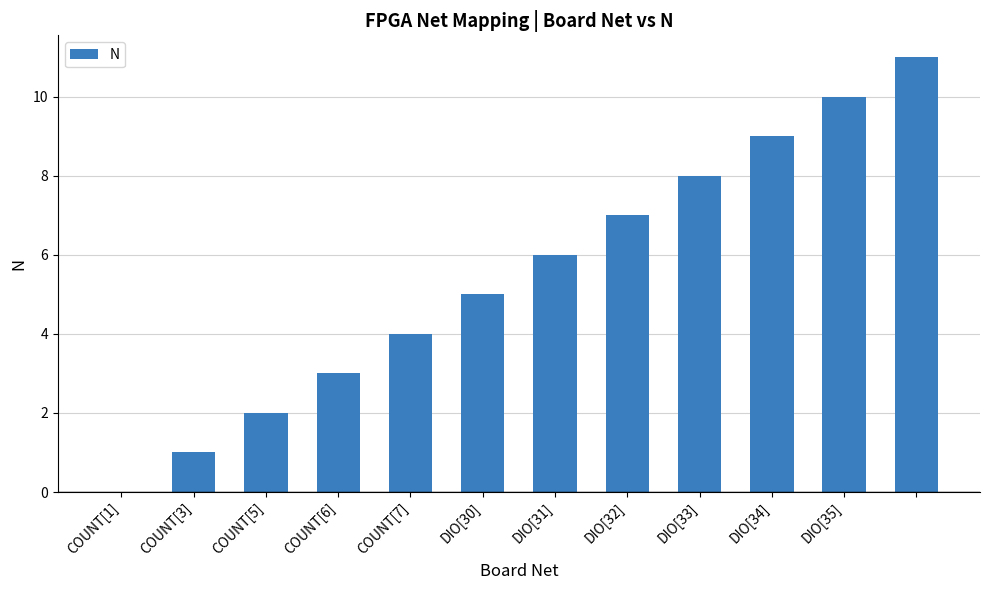

How many values are above zero?

11